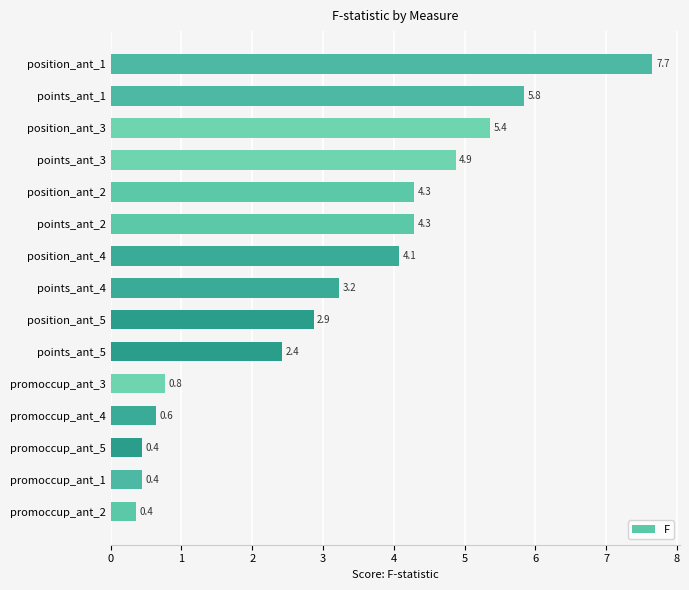

What is the difference between the maximum and minimum values?

7.3